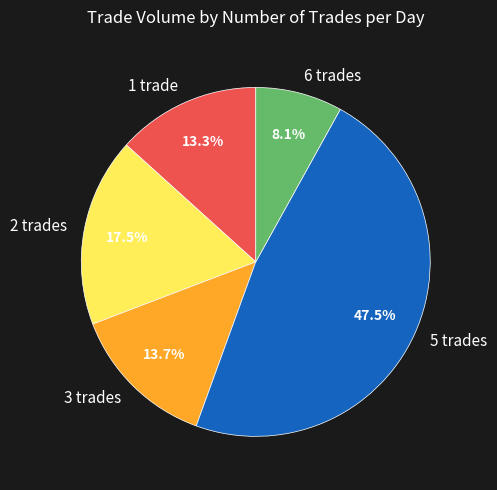

Count the number of slices in the pie.

5